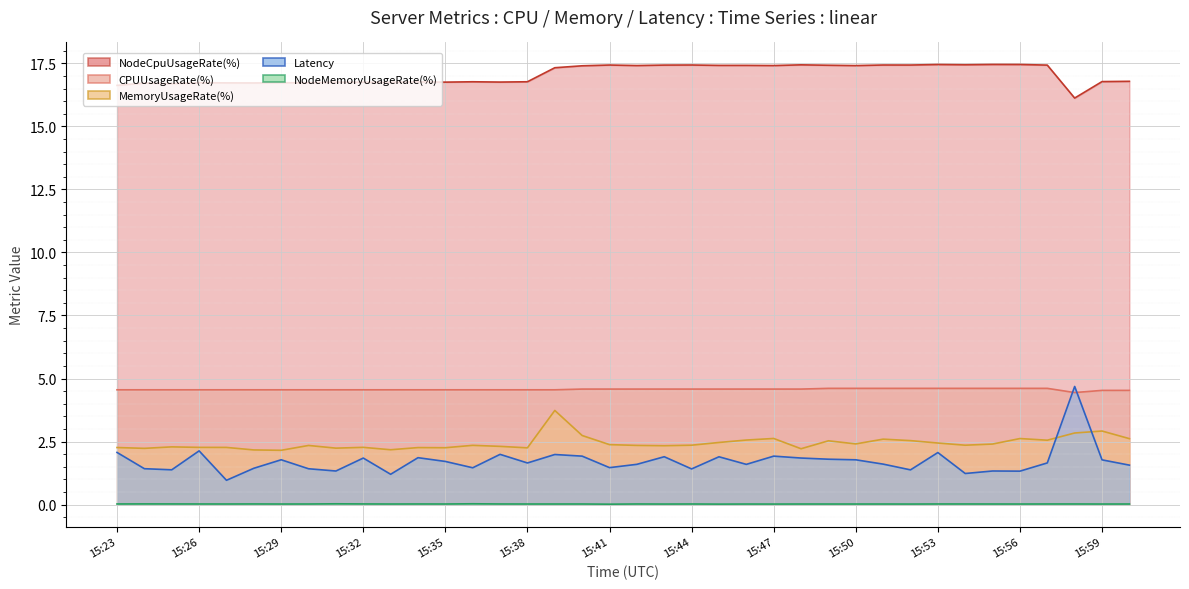

Does the chart display data point markers on the line(s)?

No